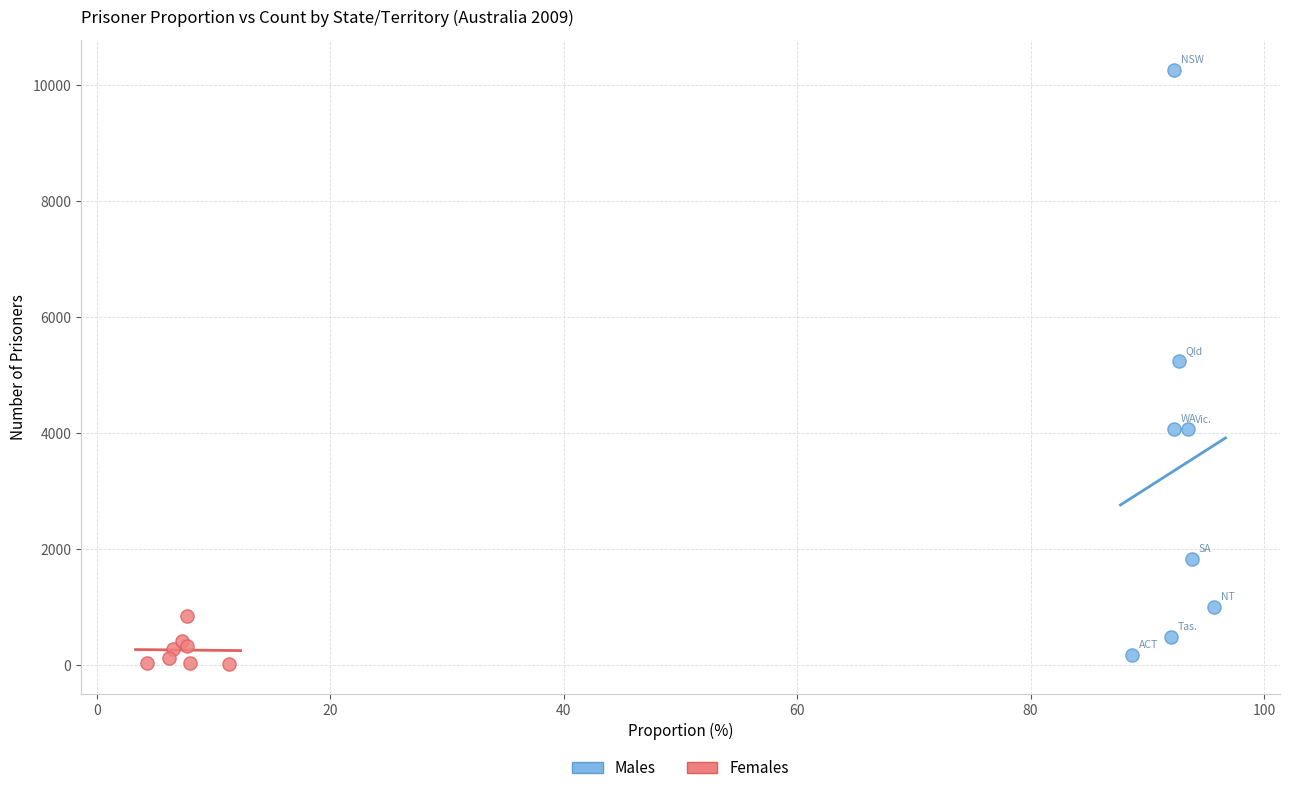

Which series has the largest Y range (max minus min)?

Males